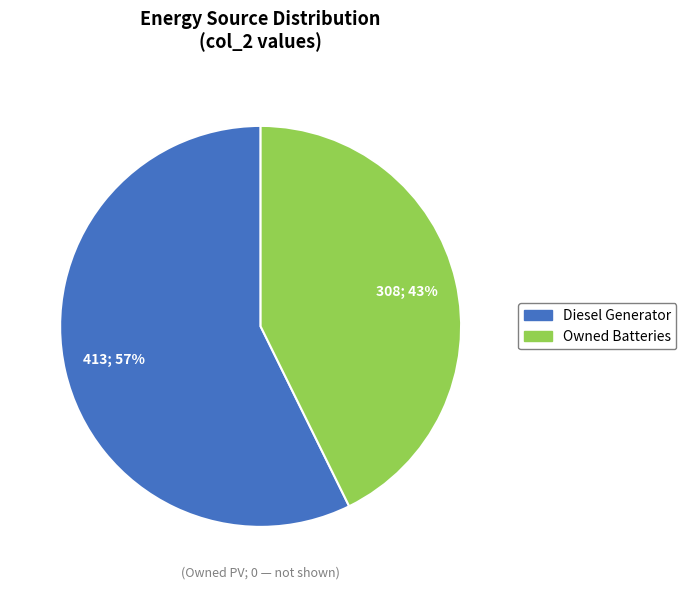

To the nearest percent, what is the average slice percentage?

50%